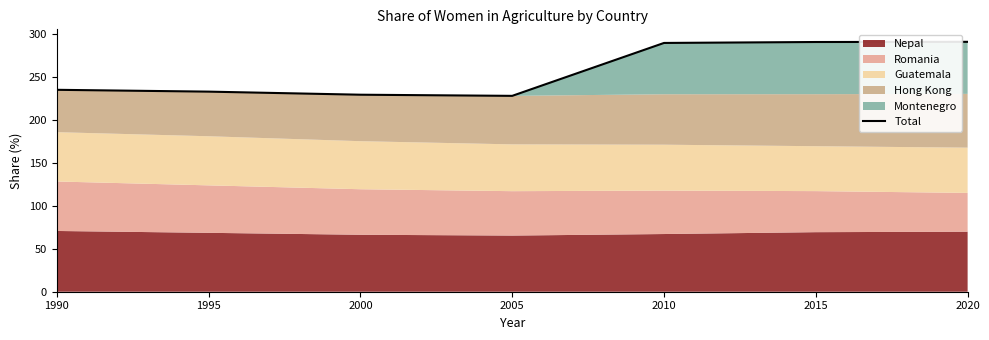

Where does the data first go above 234?

1990